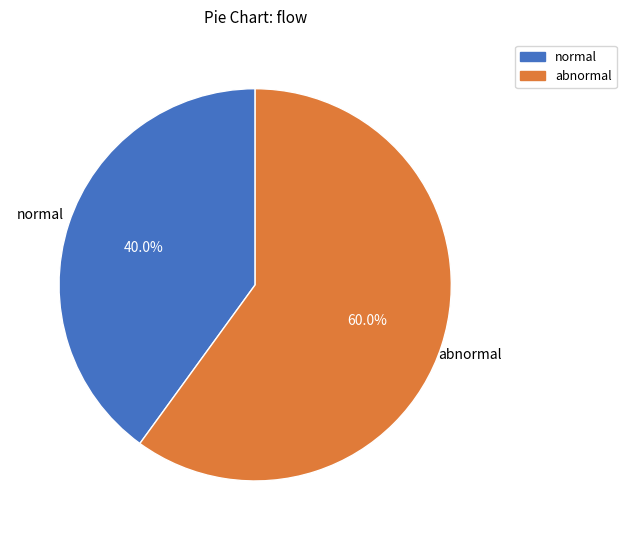

To the nearest percent, what percentage of the pie is abnormal?

60%